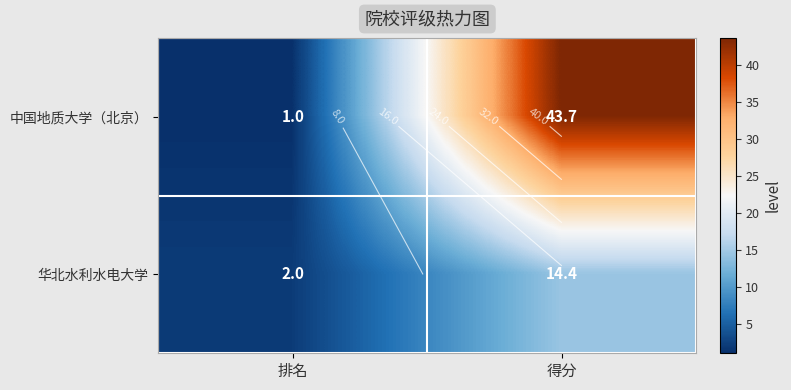

At how many categories does at least one series exceed 40?

1